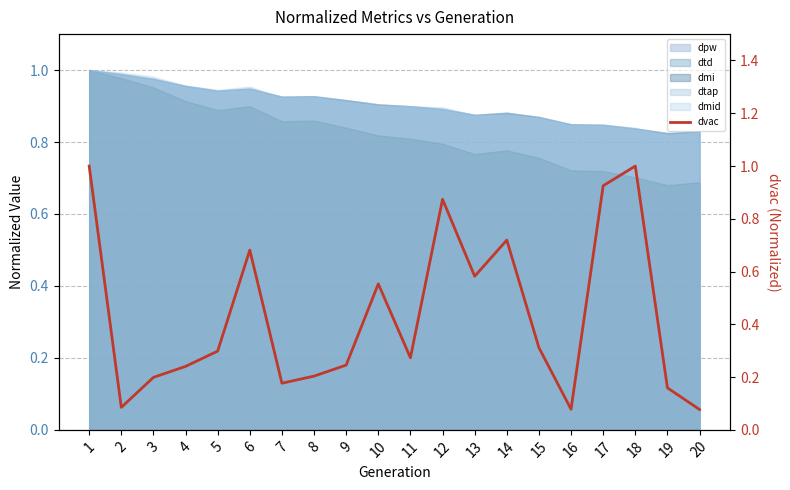

True or false: the data shows 1.0 at 1.

True